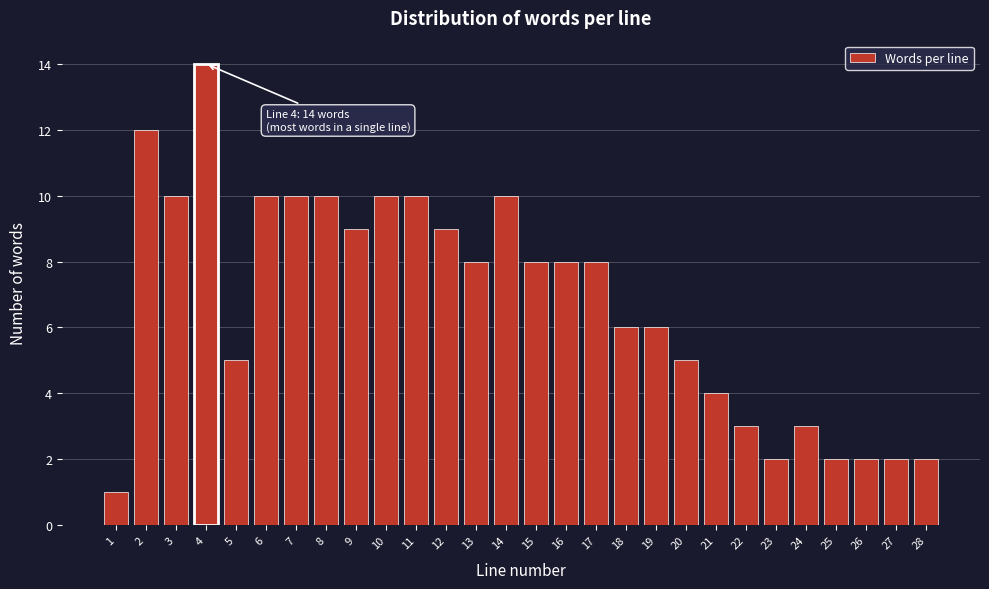

Reading left to right, list all the values displayed in this chart.

1	12	10	14	5	10	10	10	9	10	10	9	8	10	8	8	8	6	6	5	4	3	2	3	2	2	2	2